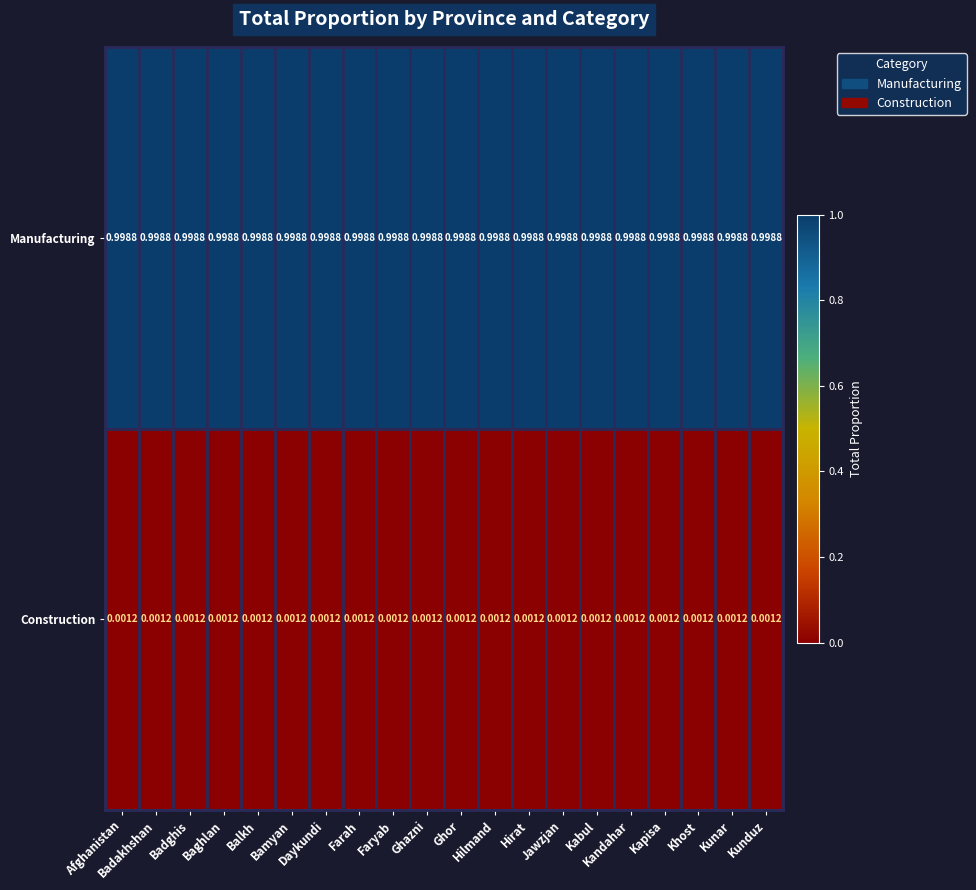

What is the total value across all series at Hilmand?

1.0